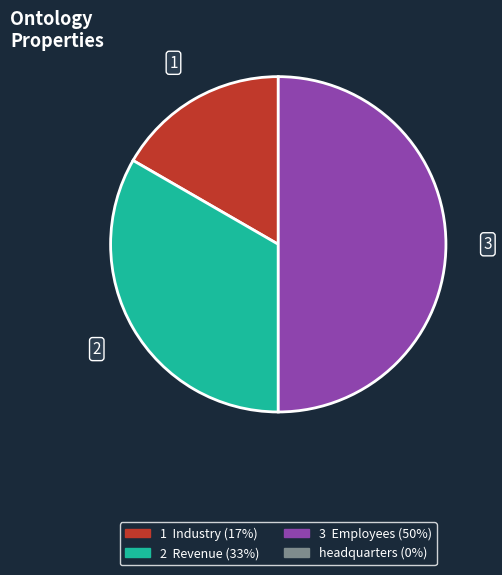

To the nearest percent, what is the difference between the largest and smallest slice percentages?

50%